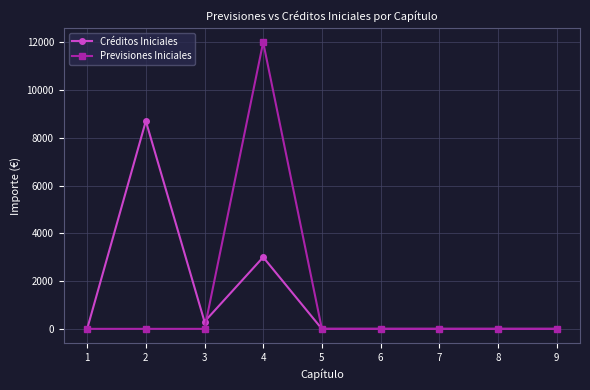

Is the value of Créditos Iniciales at 5 greater than the value of Previsiones Iniciales at 4?

No